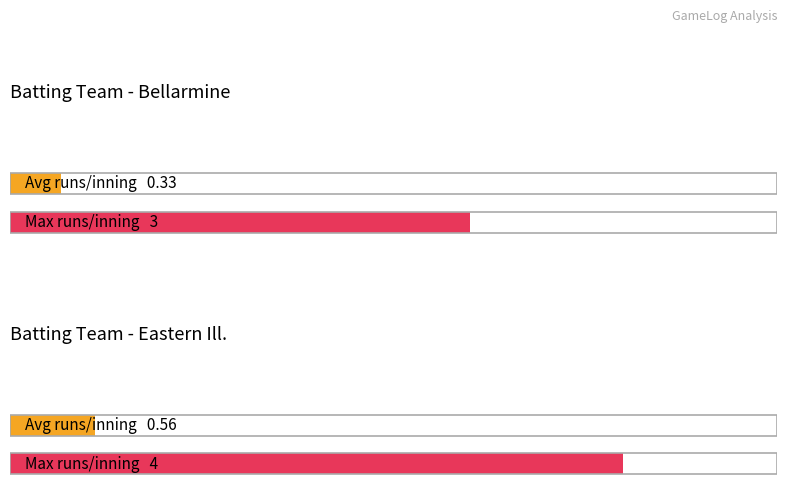

Which series has the largest range (max minus min)?

Eastern Ill.